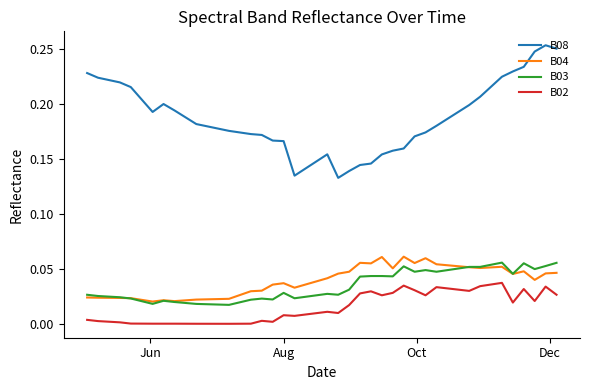

True or false: B02 and B04 intersect in this chart.

False